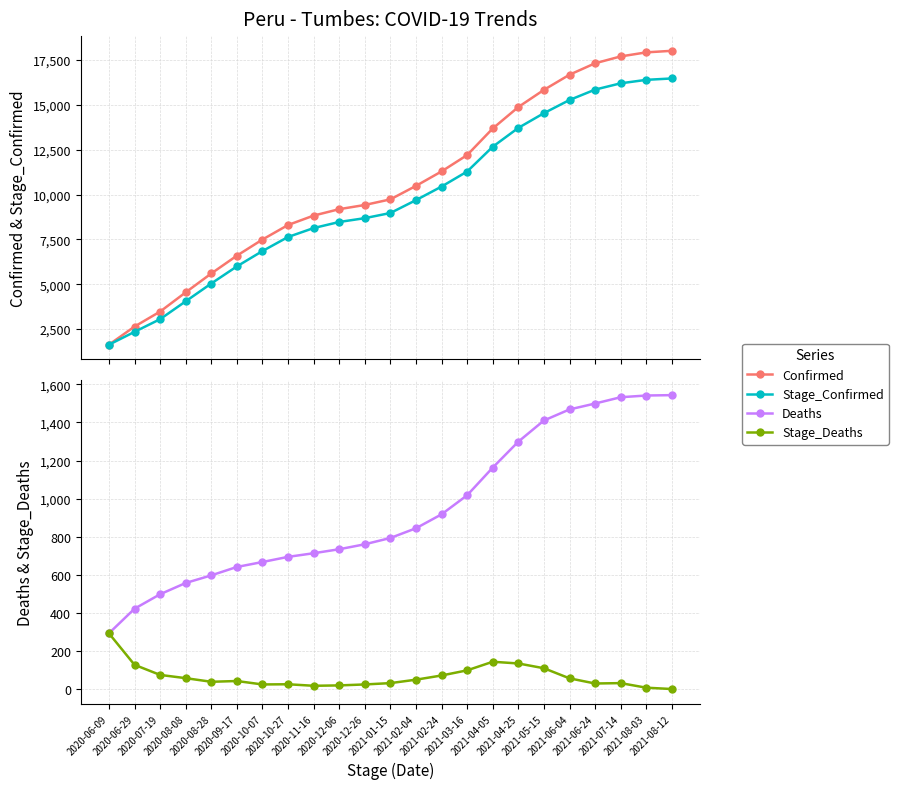

What is the difference between the highest and lowest values at 2020-11-16?

8810